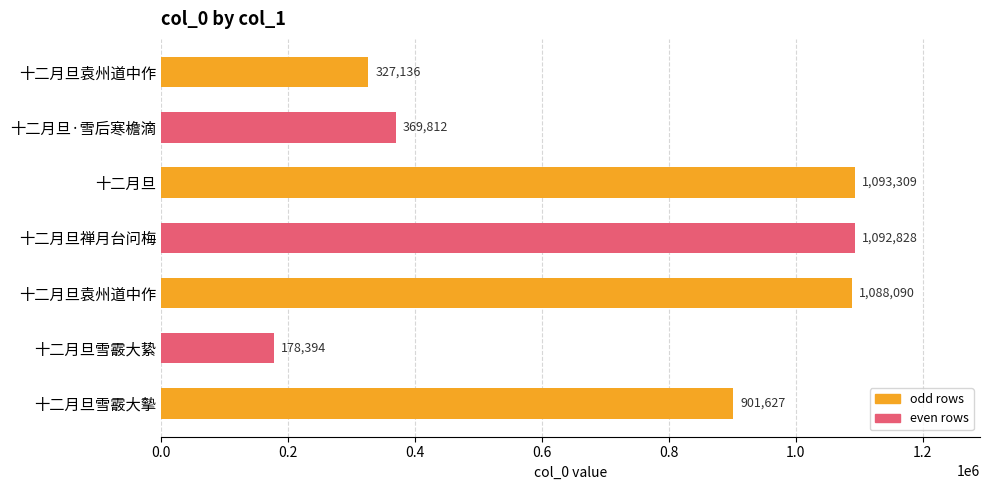

Which label corresponds to the smallest value in the chart?

十二月旦雪霰大絷